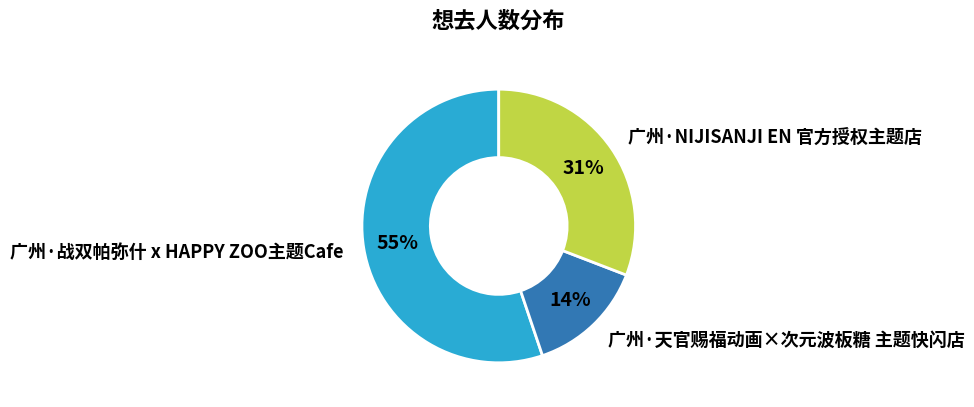

To the nearest percent, what is the difference between the 广州·战双帕弥什 x HAPPY ZOO主题Cafe and 广州·天官赐福动画×次元波板糖 主题快闪店 slice percentages?

41%